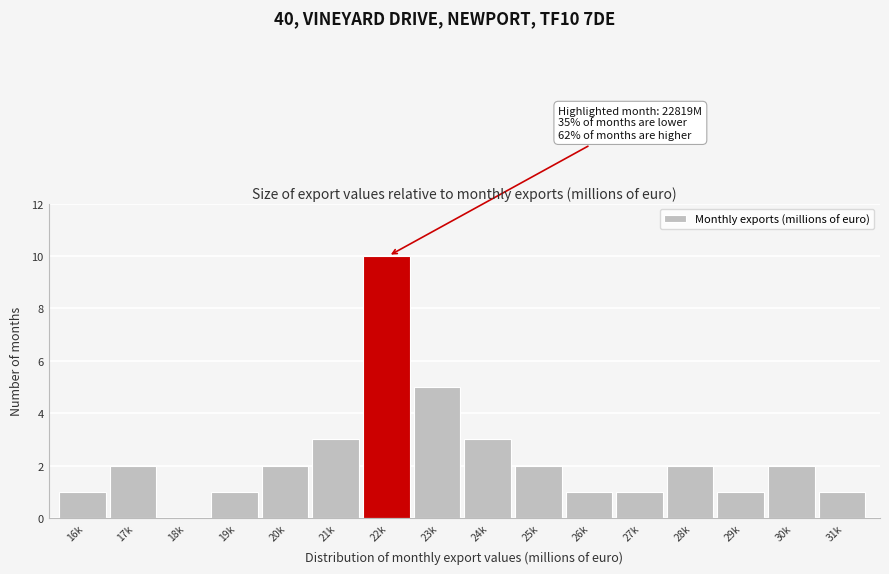

Reading left to right, extract all data points from this chart.

16k=1	17k=2	18k=0	19k=1	20k=2	21k=3	22k=10	23k=5	24k=3	25k=2	26k=1	27k=1	28k=2	29k=1	30k=2	31k=1